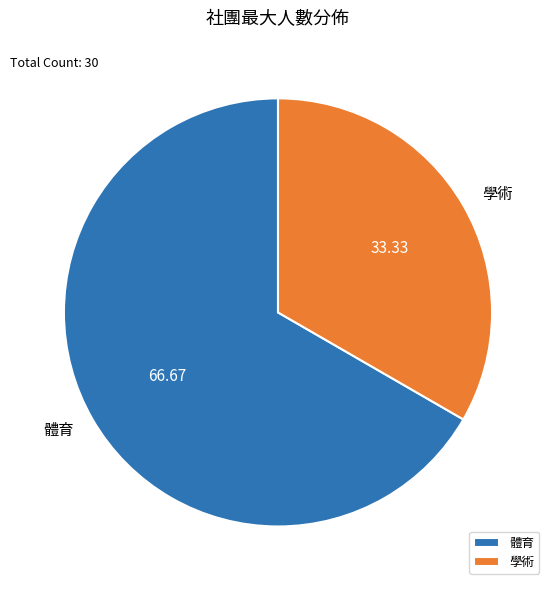

Is the sum of 體育 and 學術 greater than half?

Yes